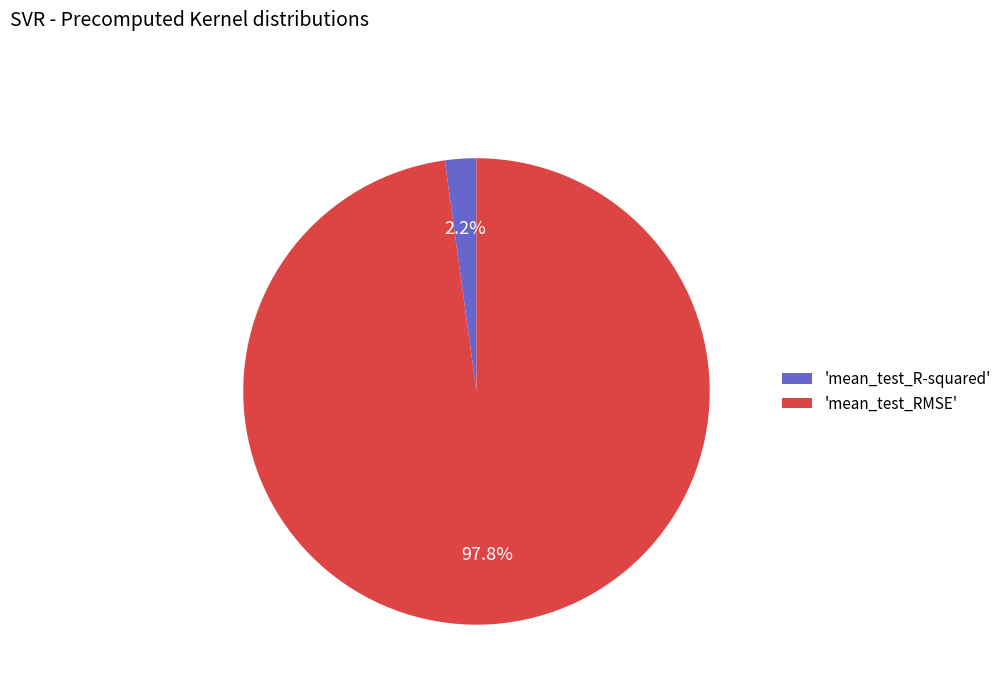

How many slices are in this pie chart?

2